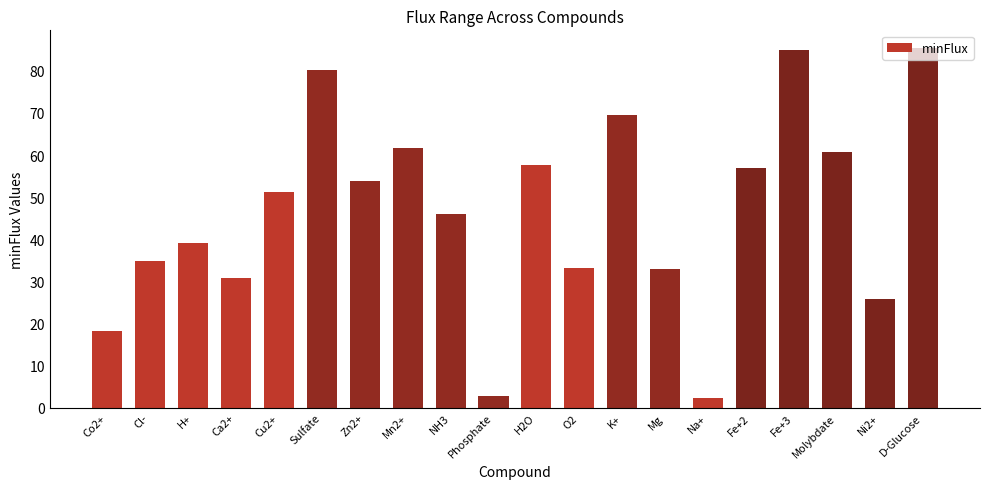

Are the bars horizontal?

No